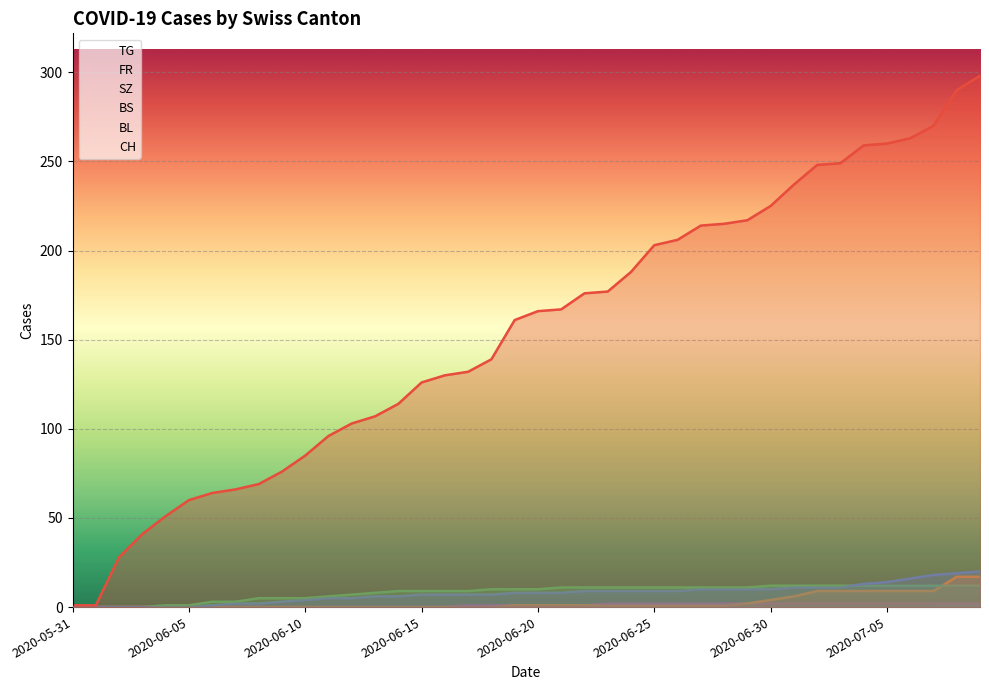

True or false: FR and BS cross at least once.

False